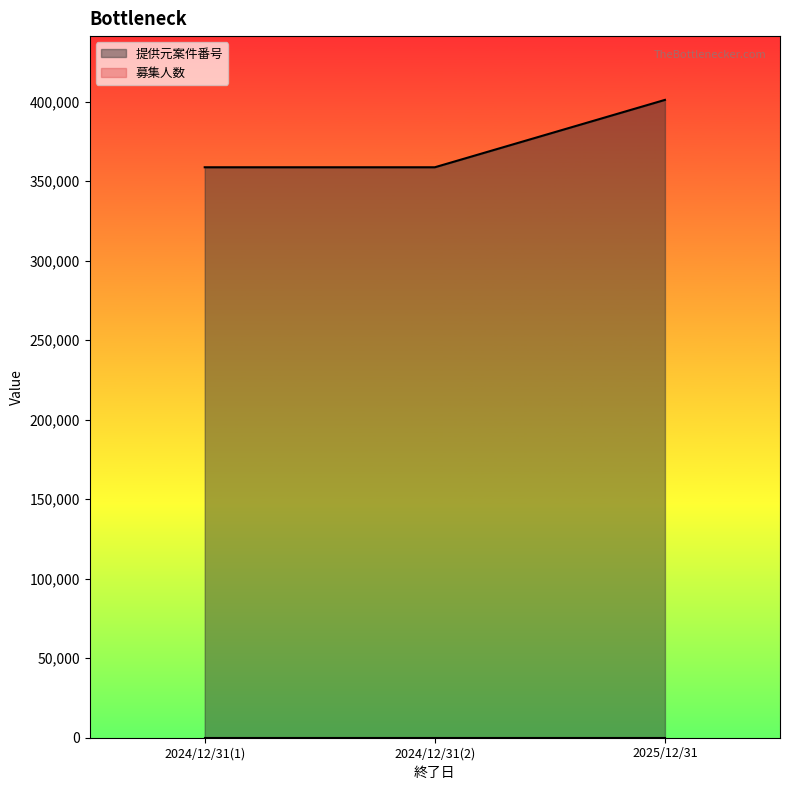

What is the smallest value displayed?

1